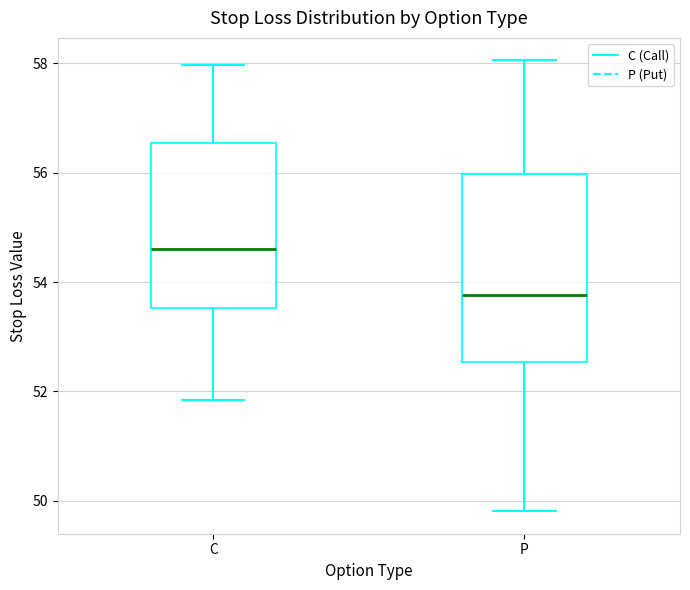

Reading left to right, read every box against the y-axis: the position of its median line, the range the box covers, and the ends of its whiskers. The values are not printed on the chart, so give them approximately, as read against the axis.

C: median 54.6, box 53.6 to 56.6, whiskers 51.8 to 58.0
P: median 53.8, box 52.6 to 56.0, whiskers 49.8 to 58.0